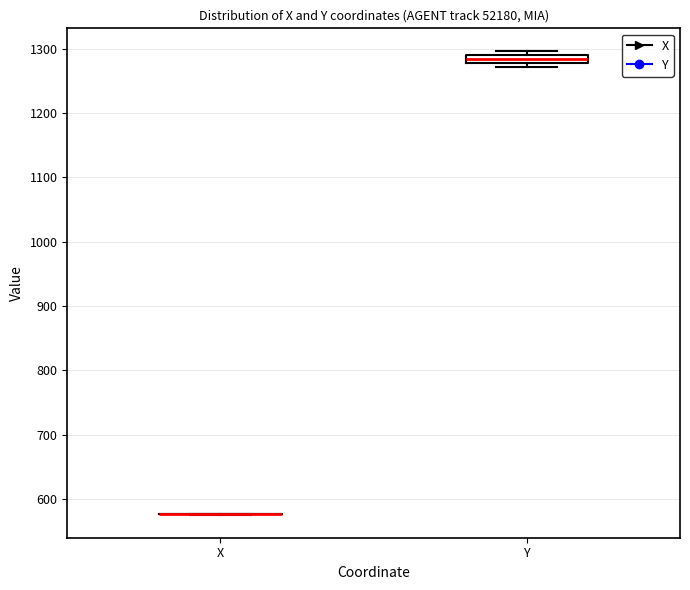

Which box is the tallest, from its lower edge to its upper edge?

Y